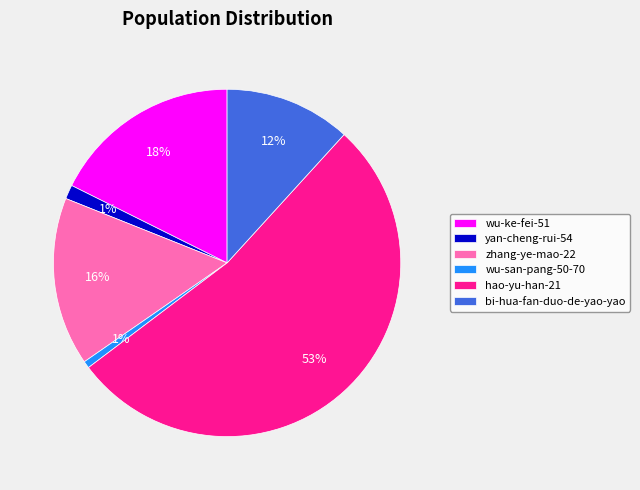

True or false: wu-san-pang-50-70 accounts for 11% of the total.

False